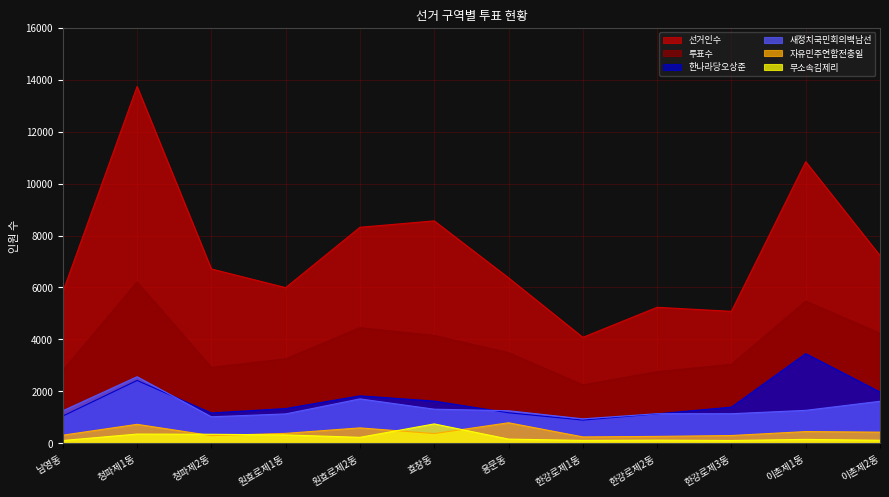

Which series has the largest total across all categories?

선거인수